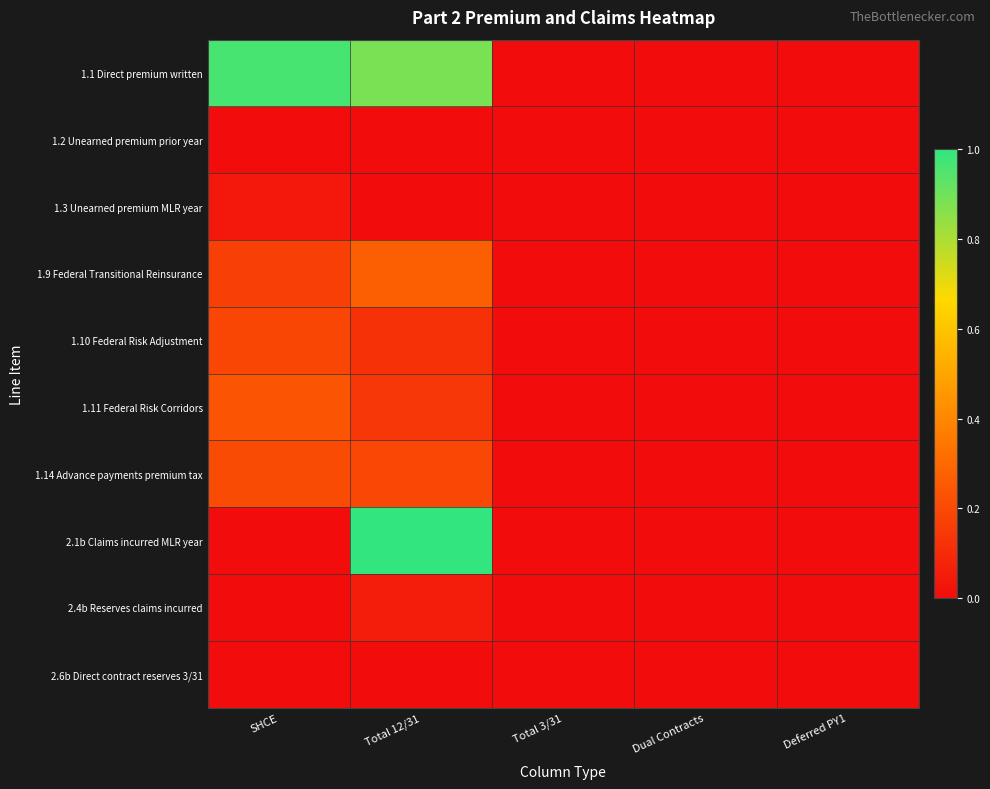

Reading left to right, transcribe all the data shown in this chart.

1.1 Direct premium written: SHCE=1.0	Total 12/31=0.9	Total 3/31=0.0	Dual Contracts=0.0	Deferred PY1=0.0
1.2 Unearned premium prior year: SHCE=0.0	Total 12/31=0.0	Total 3/31=0.0	Dual Contracts=0.0	Deferred PY1=0.0
1.3 Unearned premium MLR year: SHCE=0.0	Total 12/31=0.0	Total 3/31=0.0	Dual Contracts=0.0	Deferred PY1=0.0
1.9 Federal Transitional Reinsurance: SHCE=0.2	Total 12/31=0.3	Total 3/31=0.0	Dual Contracts=0.0	Deferred PY1=0.0
1.10 Federal Risk Adjustment: SHCE=0.2	Total 12/31=0.1	Total 3/31=0.0	Dual Contracts=0.0	Deferred PY1=0.0
1.11 Federal Risk Corridors: SHCE=0.2	Total 12/31=0.1	Total 3/31=0.0	Dual Contracts=0.0	Deferred PY1=0.0
1.14 Advance payments premium tax: SHCE=0.2	Total 12/31=0.2	Total 3/31=0.0	Dual Contracts=0.0	Deferred PY1=0.0
2.1b Claims incurred MLR year: SHCE=0.0	Total 12/31=1.0	Total 3/31=0.0	Dual Contracts=0.0	Deferred PY1=0.0
2.4b Reserves claims incurred: SHCE=0.0	Total 12/31=0.1	Total 3/31=0.0	Dual Contracts=0.0	Deferred PY1=0.0
2.6b Direct contract reserves 3/31: SHCE=0.0	Total 12/31=0.0	Total 3/31=0.0	Dual Contracts=0.0	Deferred PY1=0.0